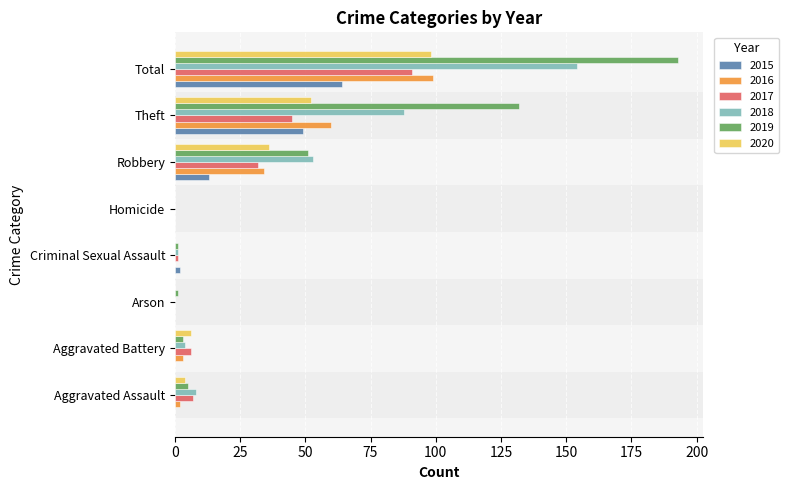

The value of 2015 at Theft is 49. True or false?

True